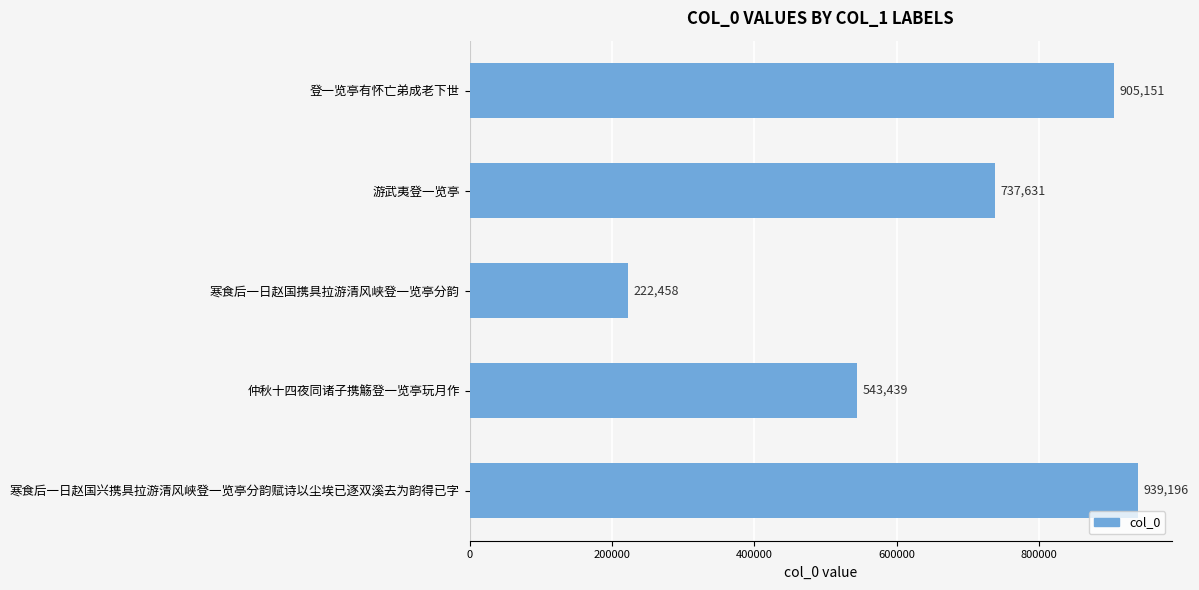

List the labels in order of value, largest first.

寒食后一日赵国兴携具拉游清风峡登一览亭分韵赋诗以尘埃已逐双溪去为韵得已字, 登一览亭有怀亡弟成老下世, 游武夷登一览亭, 仲秋十四夜同诸子携觞登一览亭玩月作, 寒食后一日赵国携具拉游清风峡登一览亭分韵